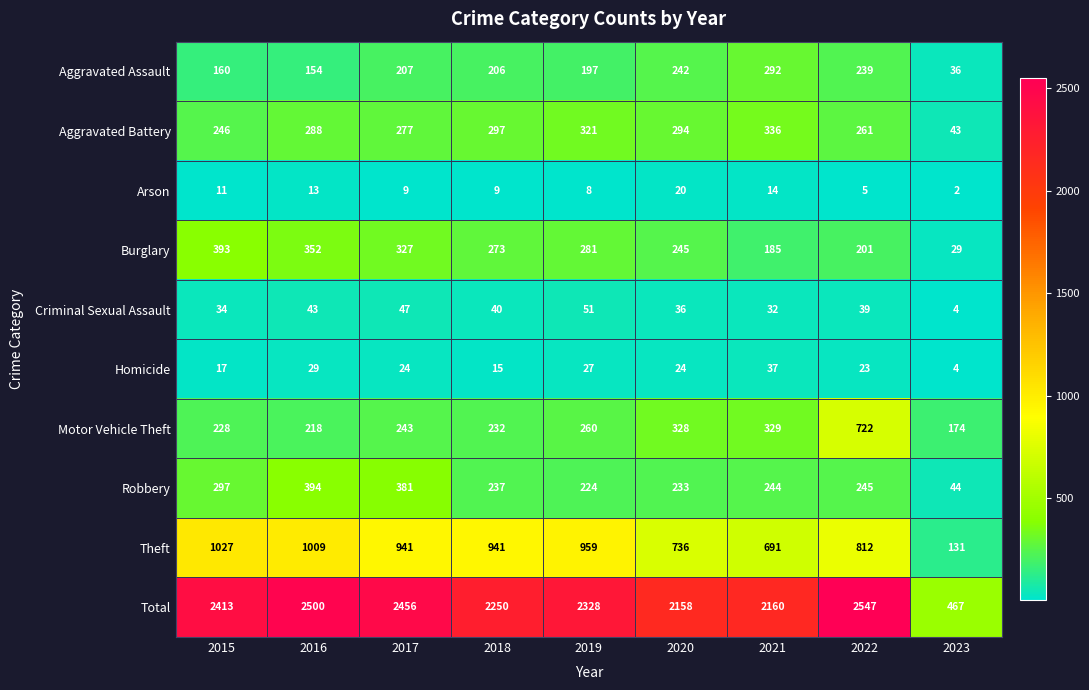

The Robbery series shows 163 at 2021. True or false?

False